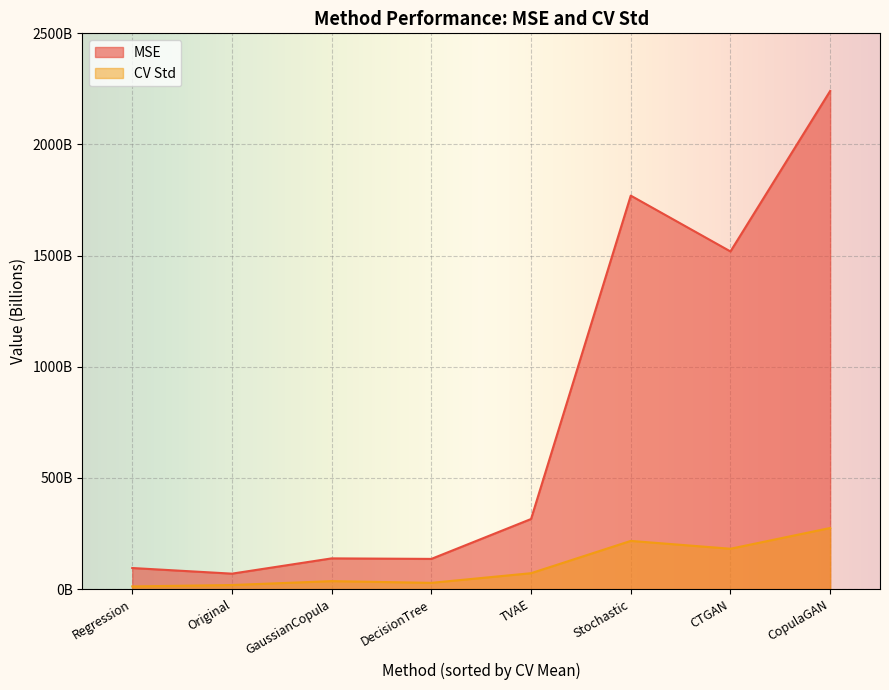

How many data points in CV Std are above 71?

4